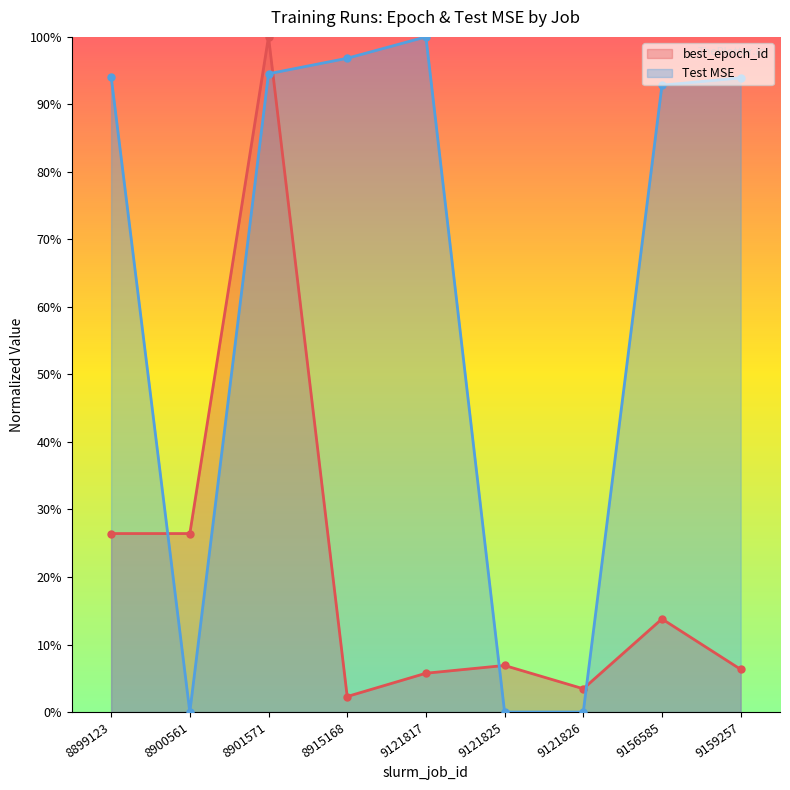

What is the value of the best_epoch_id point at the 1st from the left?

0.3